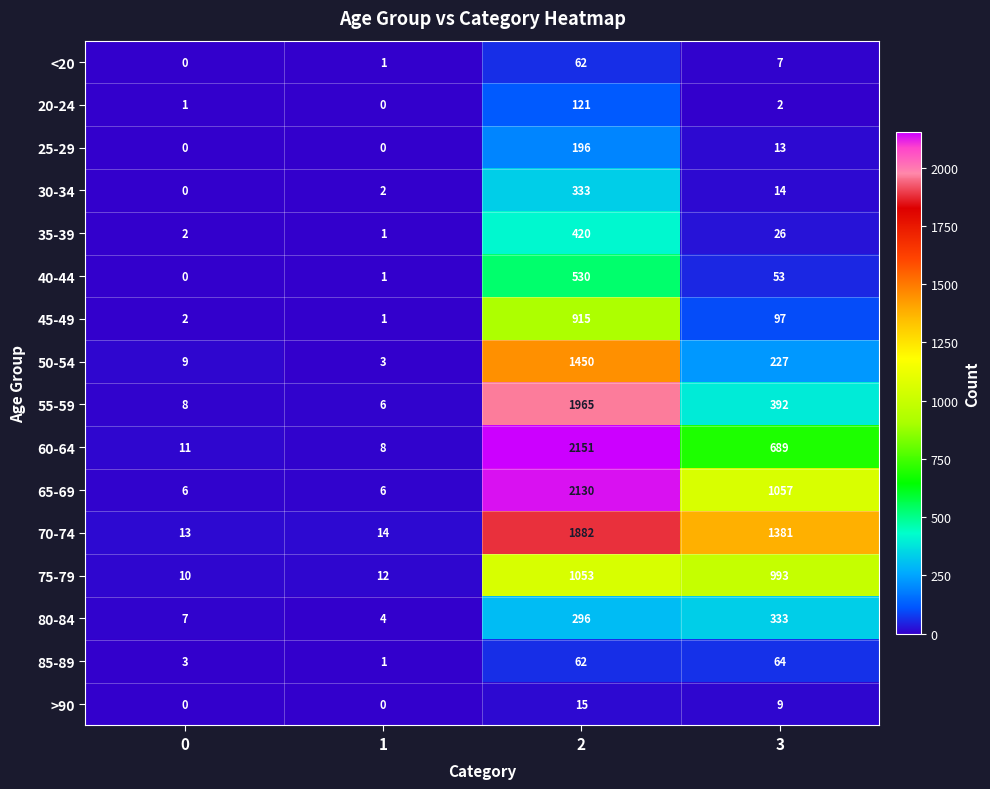

What is the minimum value for 50-54?

3